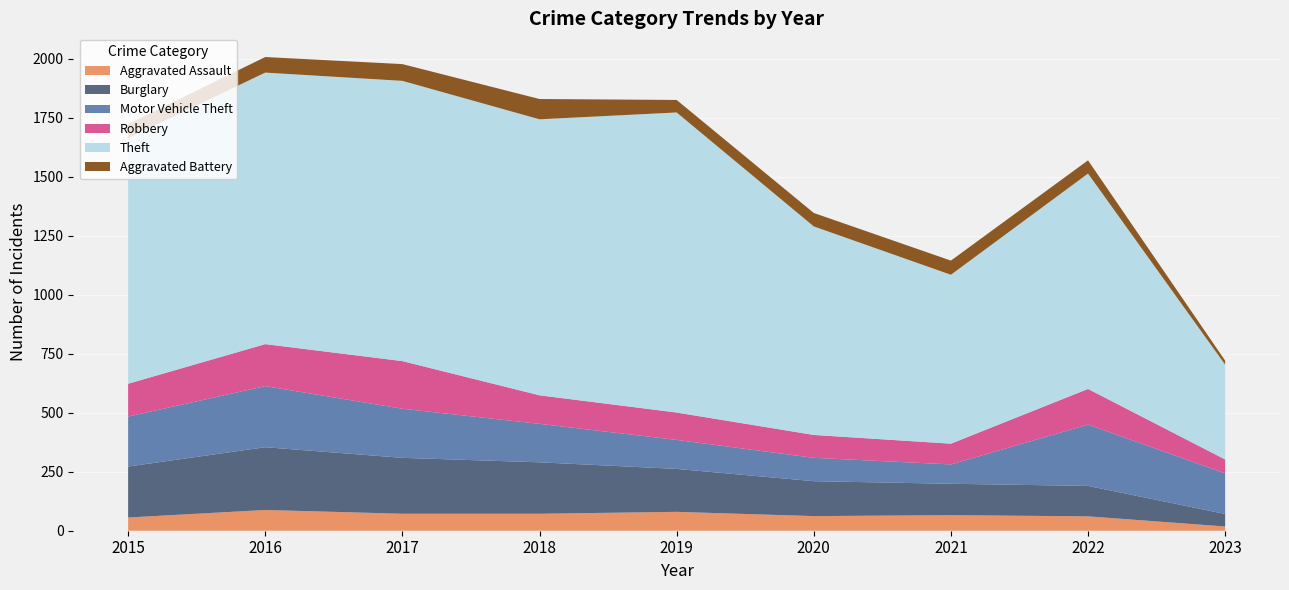

Reading left to right, transcribe all the data shown in this chart.

Aggravated Assault: 2015=56	2016=88	2017=72	2018=72	2019=80	2020=62	2021=66	2022=61	2023=18
Burglary: 2015=216	2016=266	2017=237	2018=218	2019=182	2020=148	2021=133	2022=129	2023=53
Motor Vehicle Theft: 2015=212	2016=259	2017=208	2018=163	2019=123	2020=99	2021=82	2022=260	2023=172
Robbery: 2015=139	2016=178	2017=202	2018=121	2019=116	2020=97	2021=88	2022=151	2023=59
Theft: 2015=1041	2016=1151	2017=1188	2018=1170	2019=1272	2020=884	2021=716	2022=913	2023=402
Aggravated Battery: 2015=60	2016=66	2017=71	2018=86	2019=53	2020=57	2021=60	2022=56	2023=17